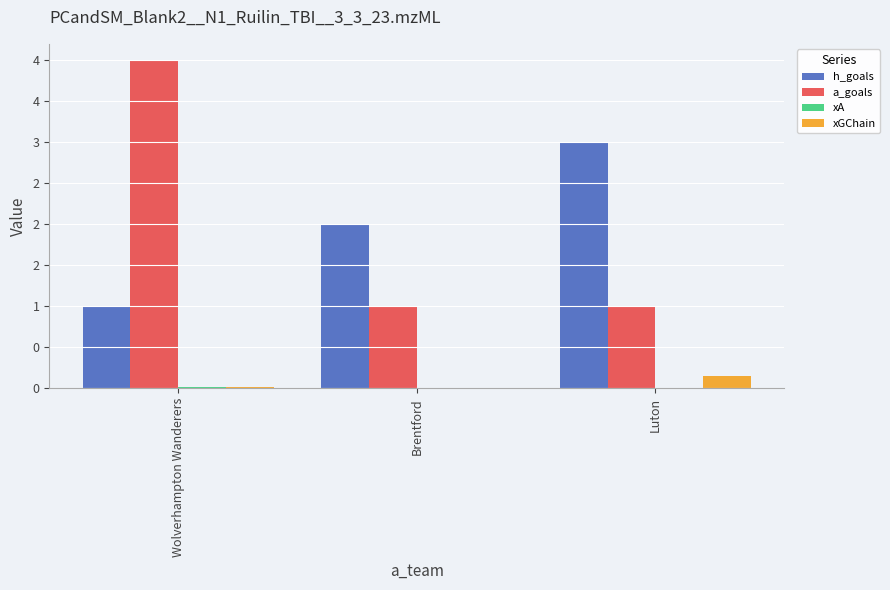

Which has a higher value, Wolverhampton Wanderers or Brentford?

Brentford